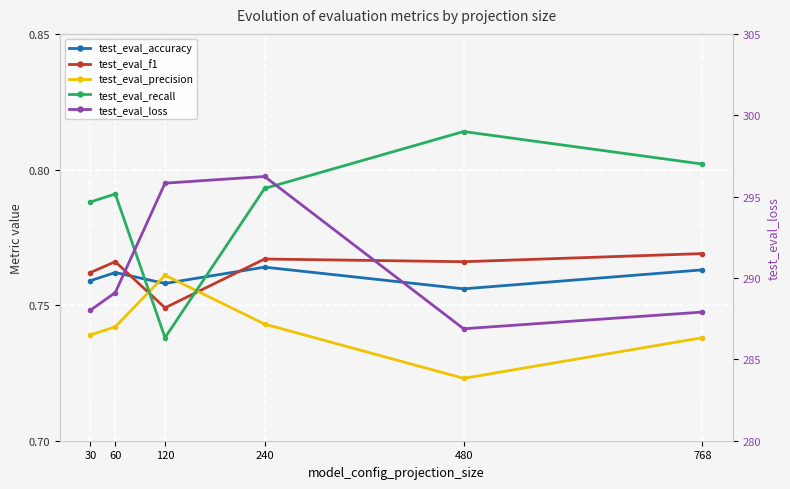

What is the lowest value of the test_eval_precision series?

0.7